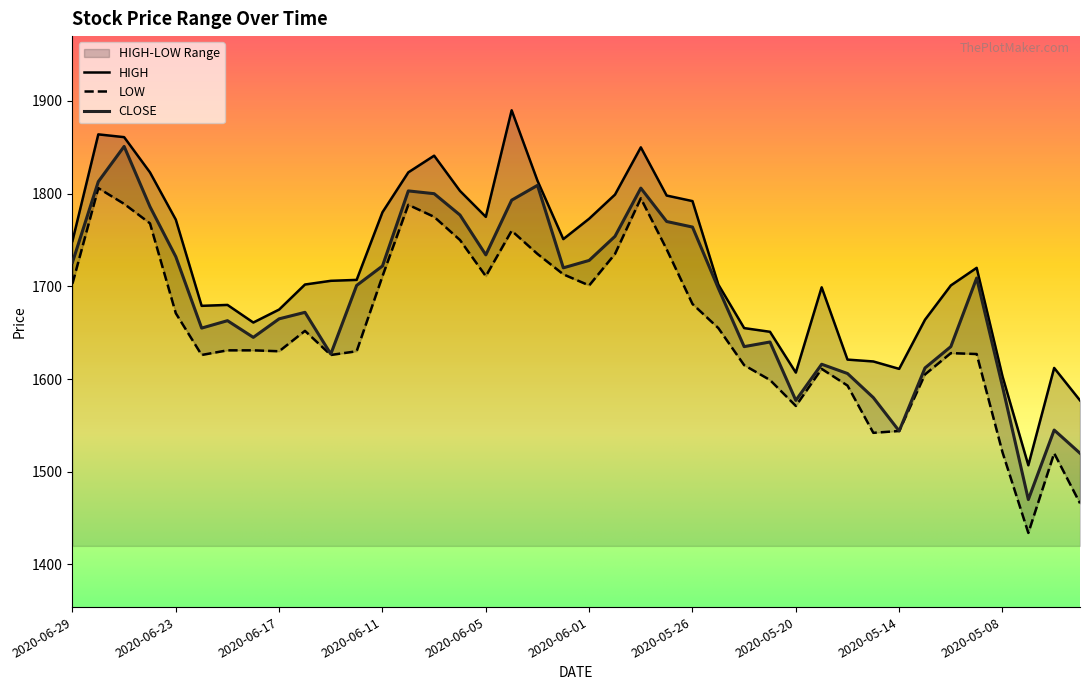

How many lines are shown in the chart?

3